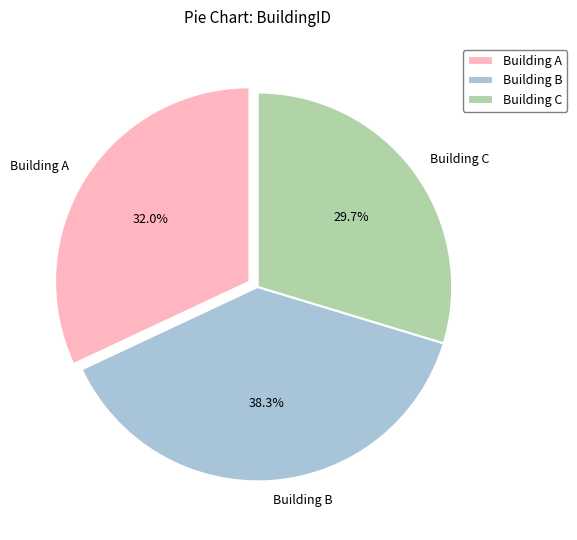

What is the total percentage of Building B and Building C?

68.0%